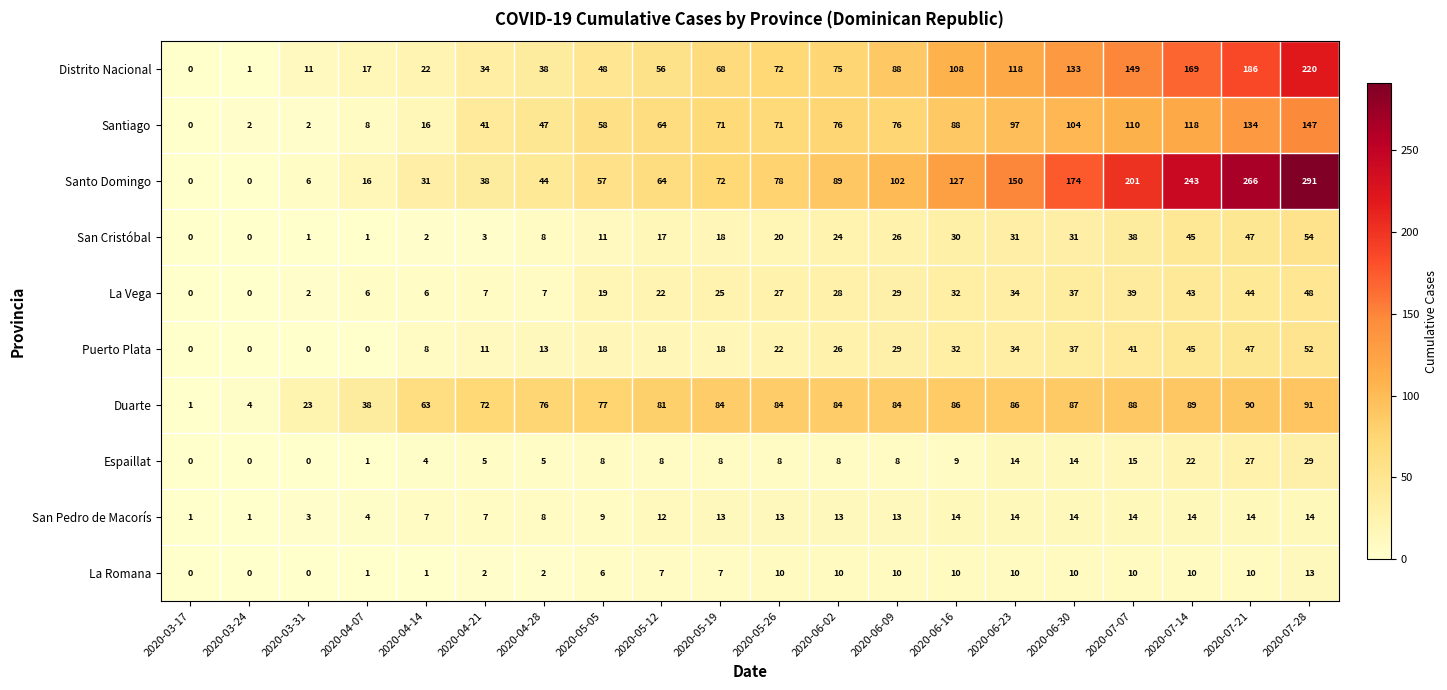

True or false: Santiago has a value of 76 at 2020-06-02.

True